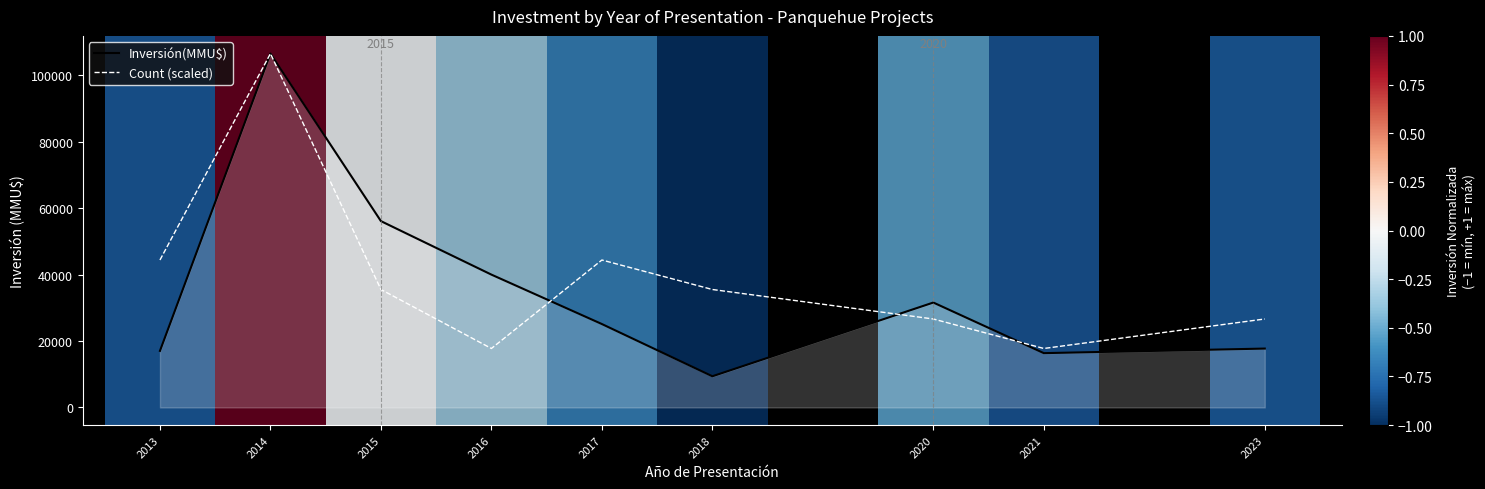

At which label does Count (scaled) first exceed 35519?

2013